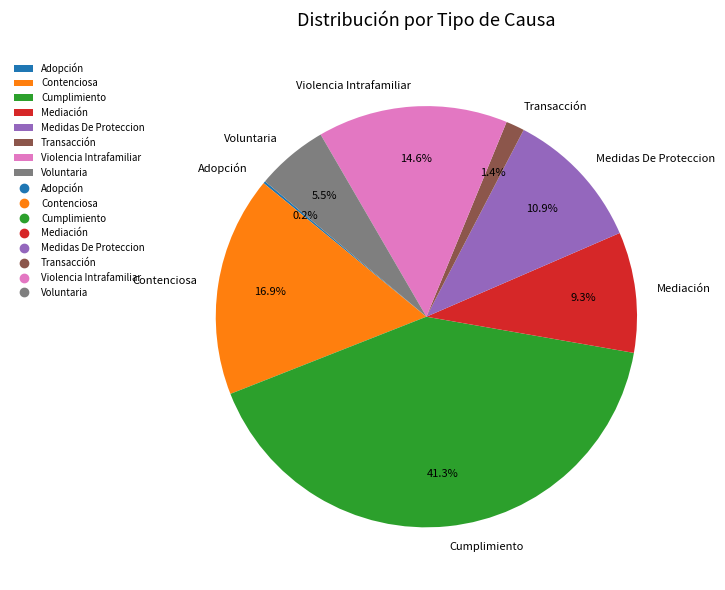

Does Voluntaria represent more than half of the total?

No